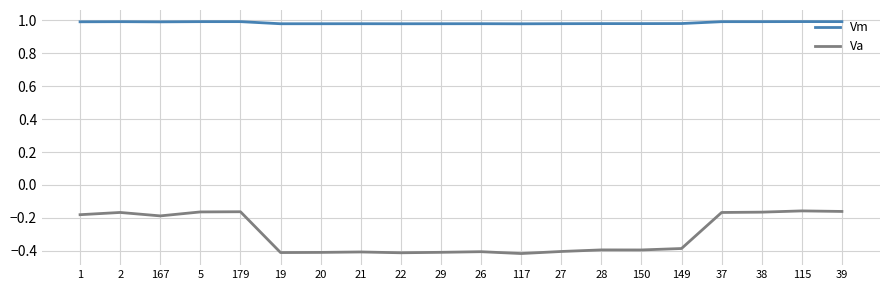

What is the total value across all series at 150?

0.6